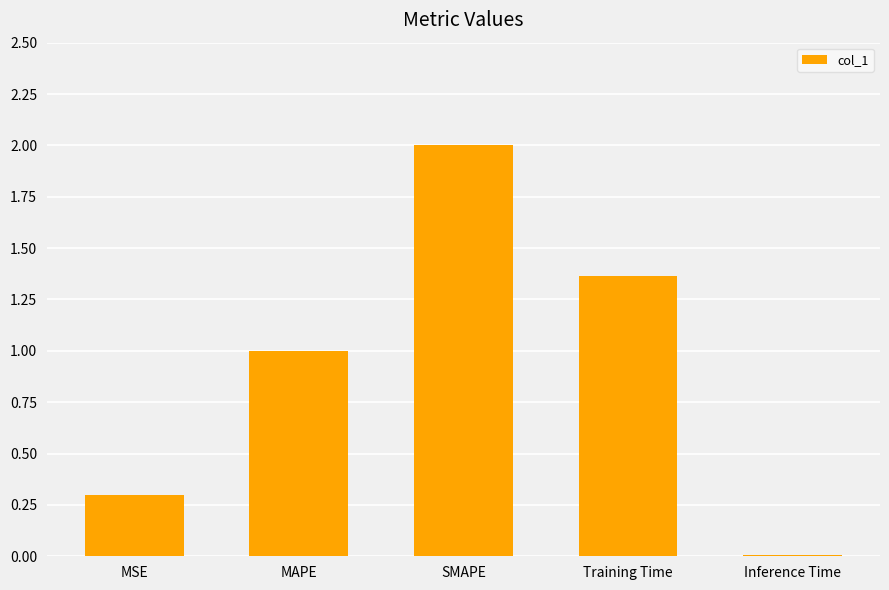

Which label corresponds to the largest value in the chart?

SMAPE